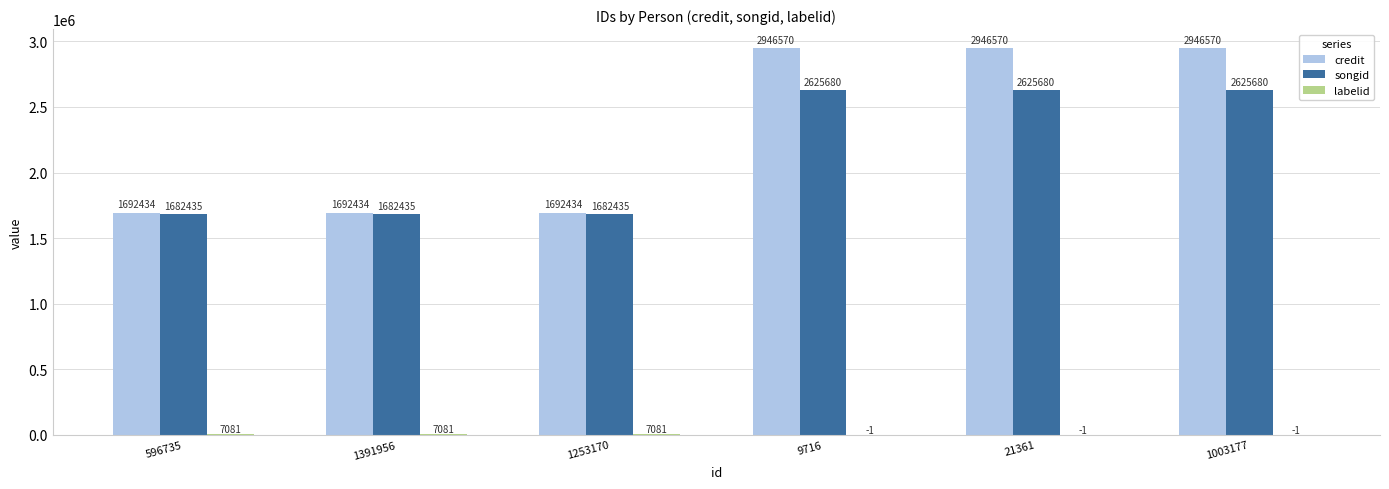

What is the total value across all series at 1391956?

3381950